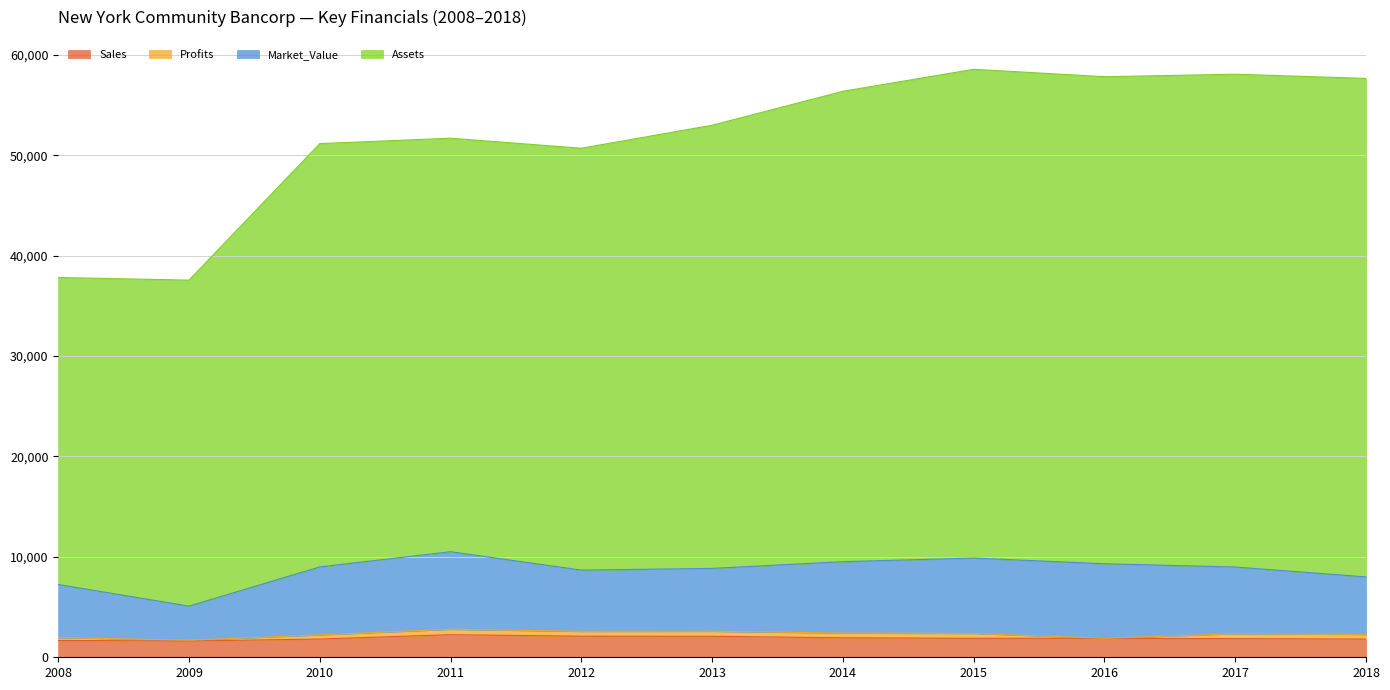

Does the chart display data point markers on the line(s)?

No